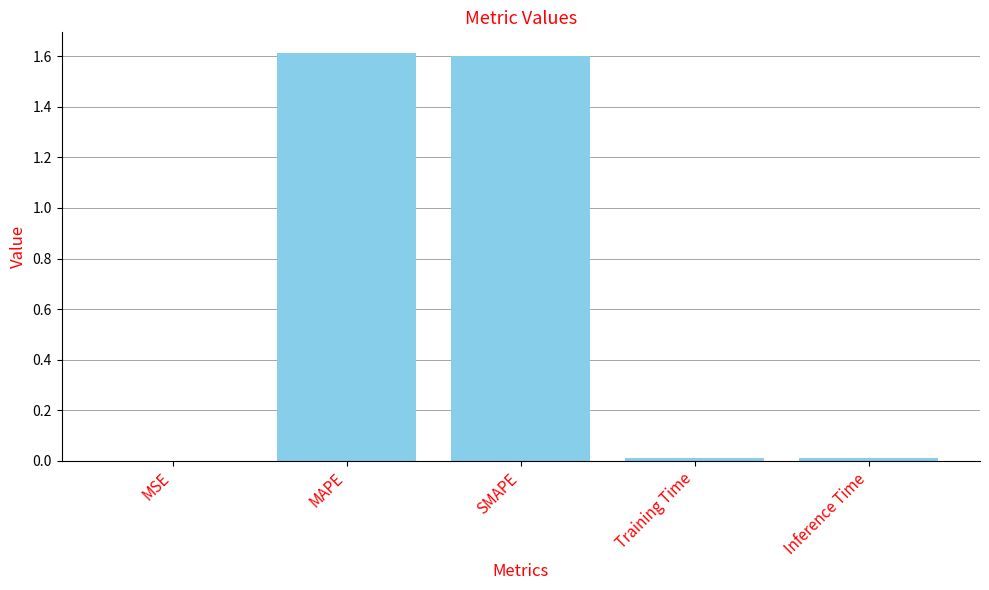

The chart shows a value of 0.0 at MSE. True or false?

True